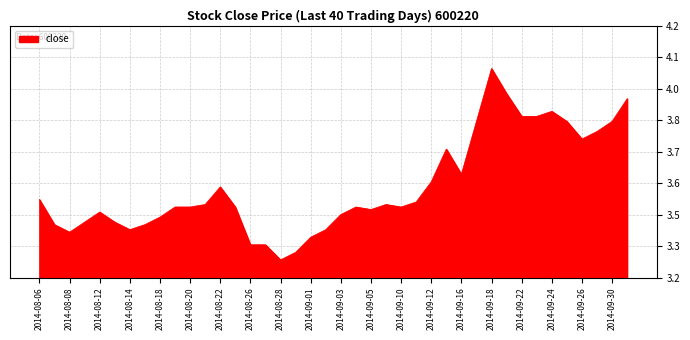

Does the chart have visible grid lines?

Yes